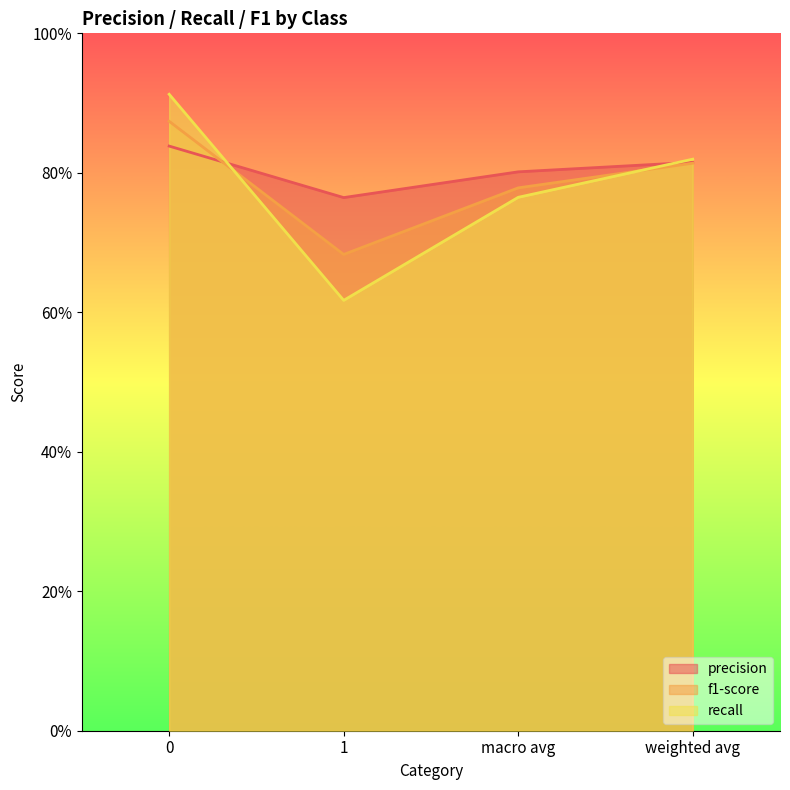

What are all the series names shown in the legend?

precision, f1-score, recall